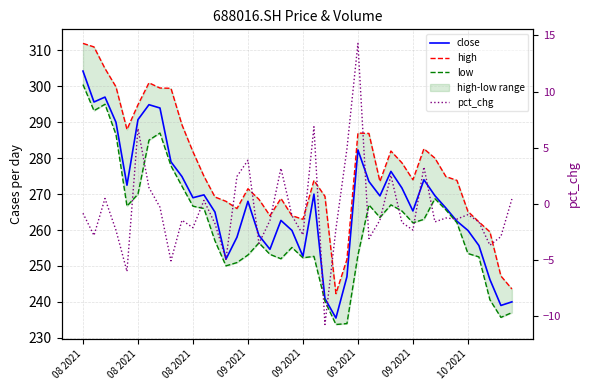

How many interior local valleys does the low series have?

9